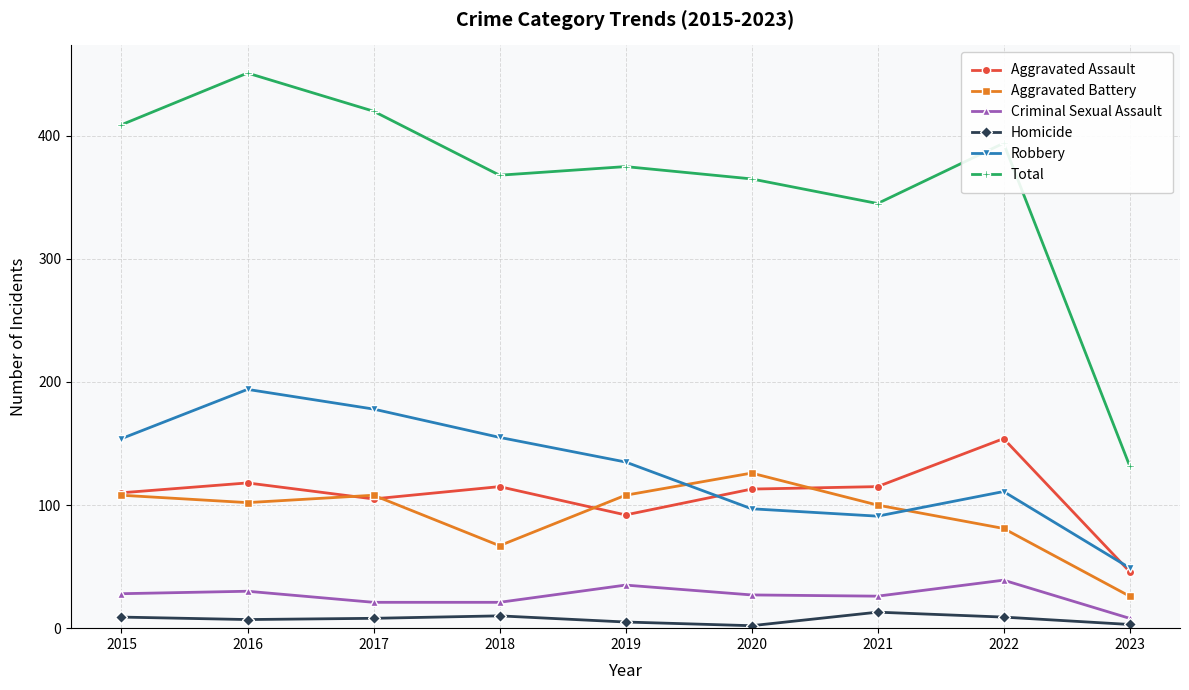

List the series in order of their peak value, highest first.

Total, Robbery, Aggravated Assault, Aggravated Battery, Criminal Sexual Assault, Homicide